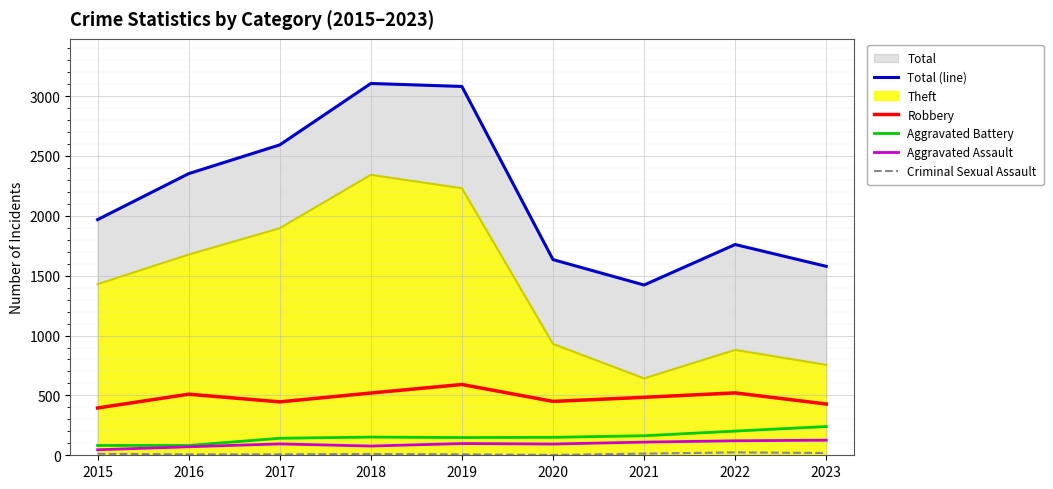

The value of Aggravated Assault at 2020 is 94. True or false?

True